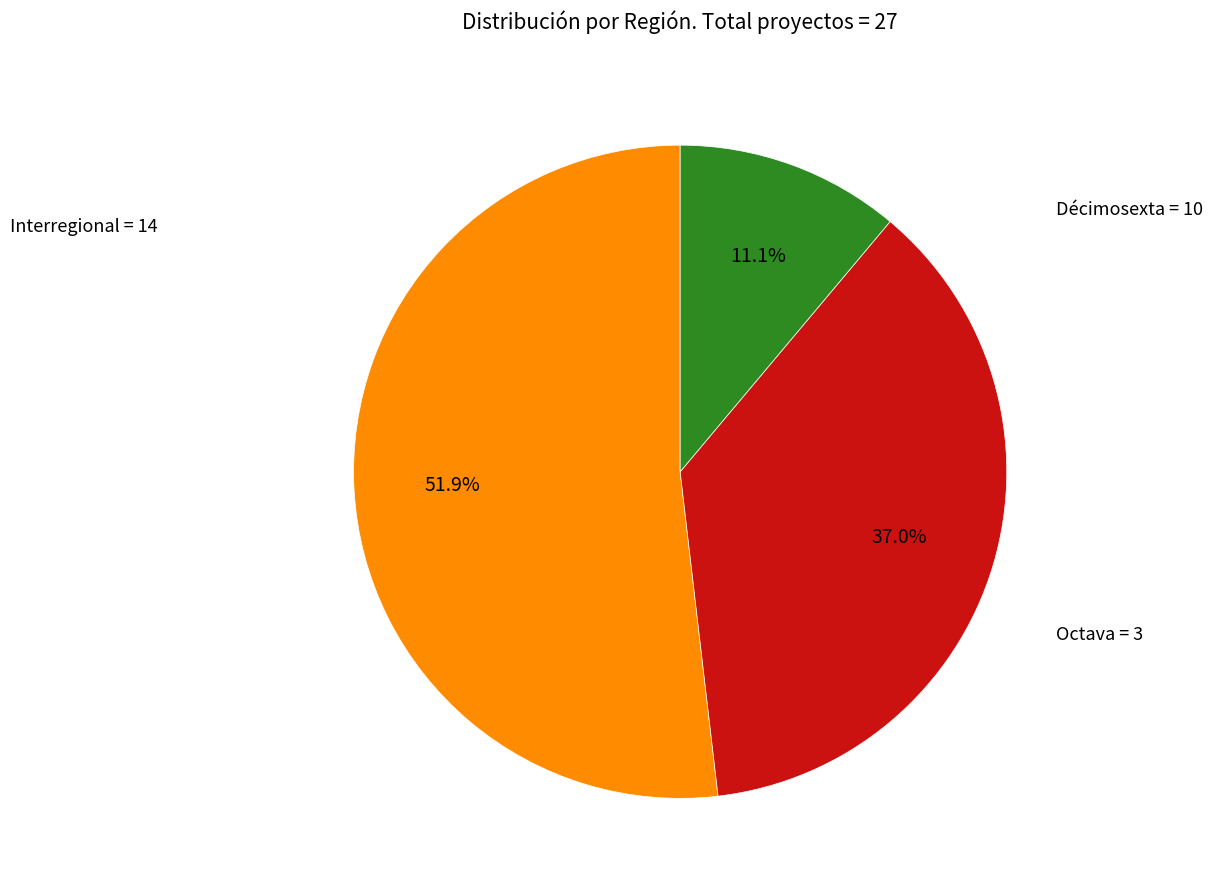

How many slices are in this pie chart?

3